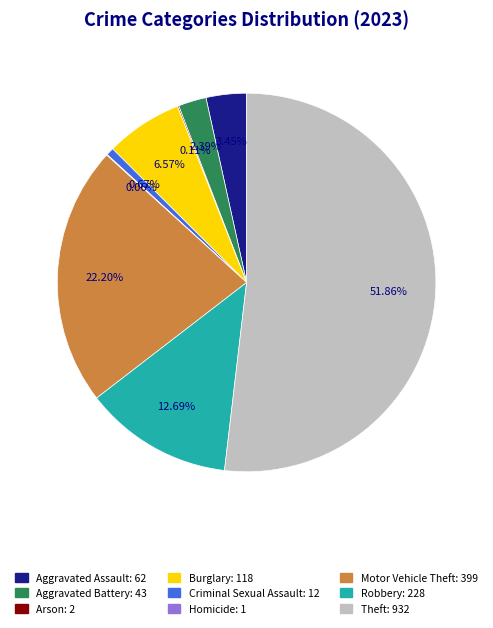

What percentage is the Criminal Sexual Assault slice, to the nearest percent?

1%